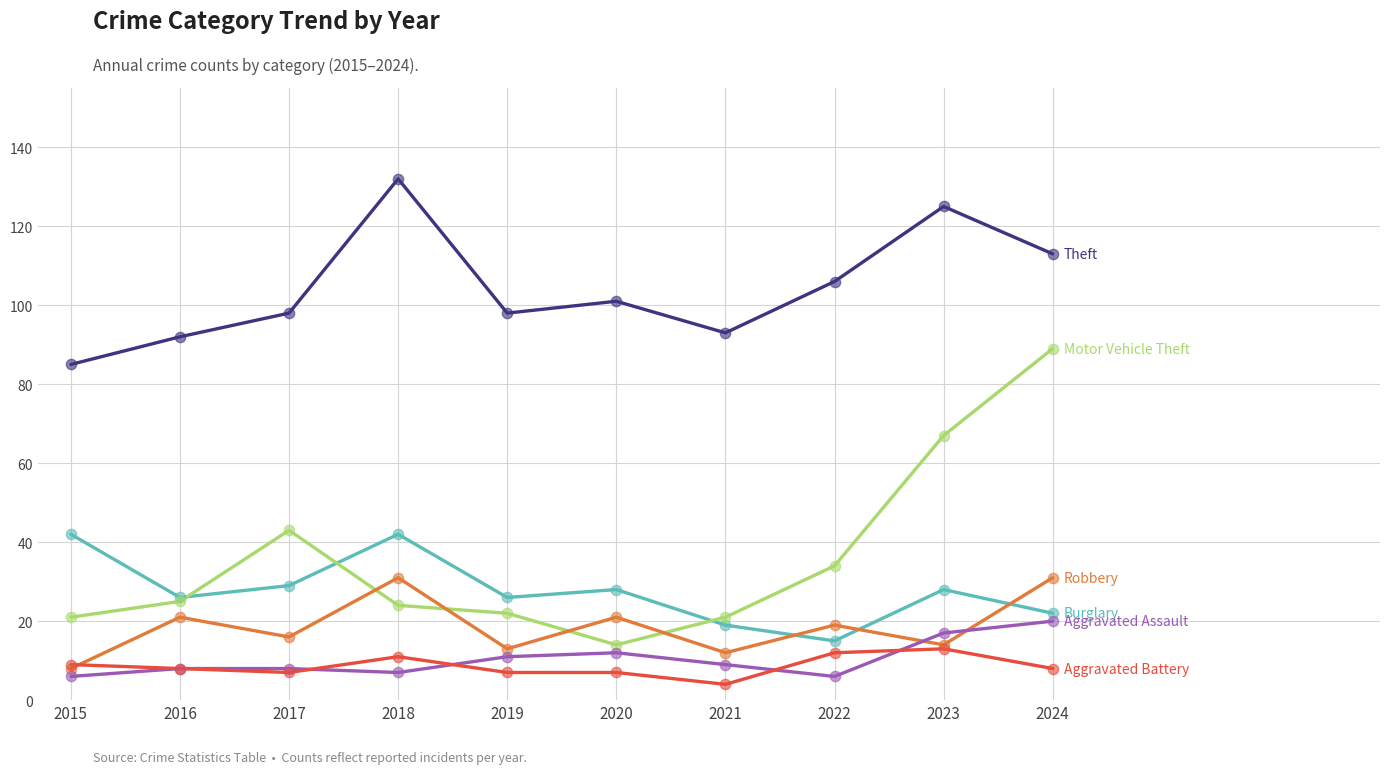

At which category is the sum across all series the highest?

2024